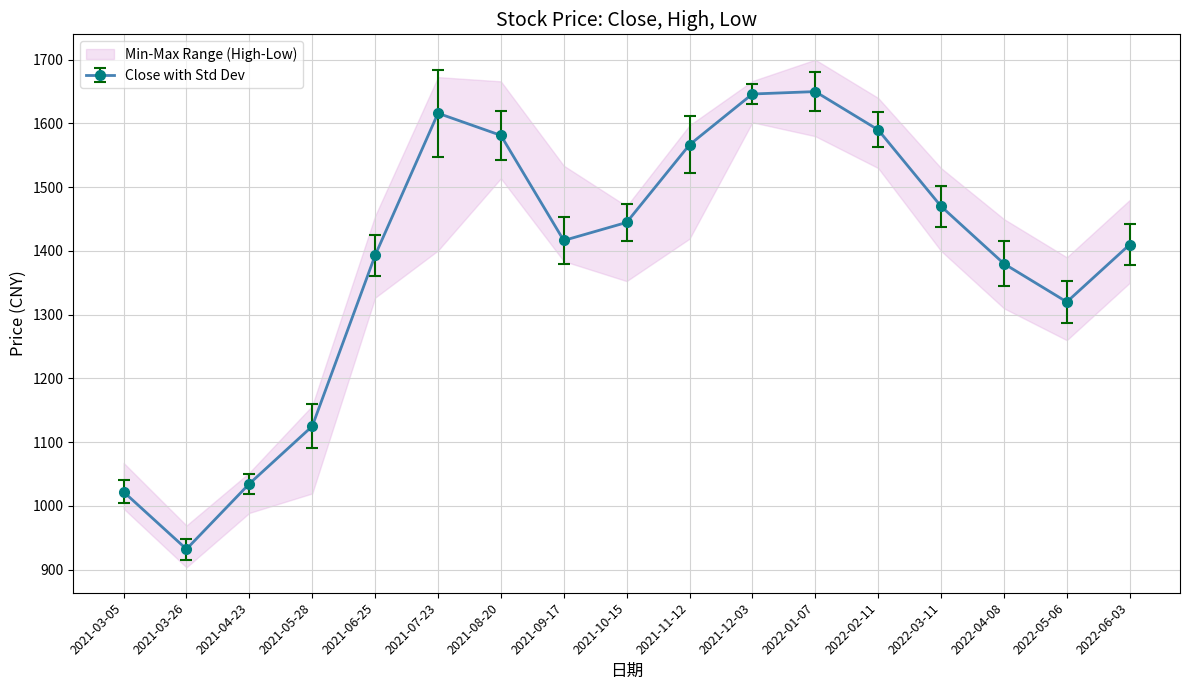

Rank the series at 2021-03-05 from highest to lowest value.

最高, 收盘, 最低